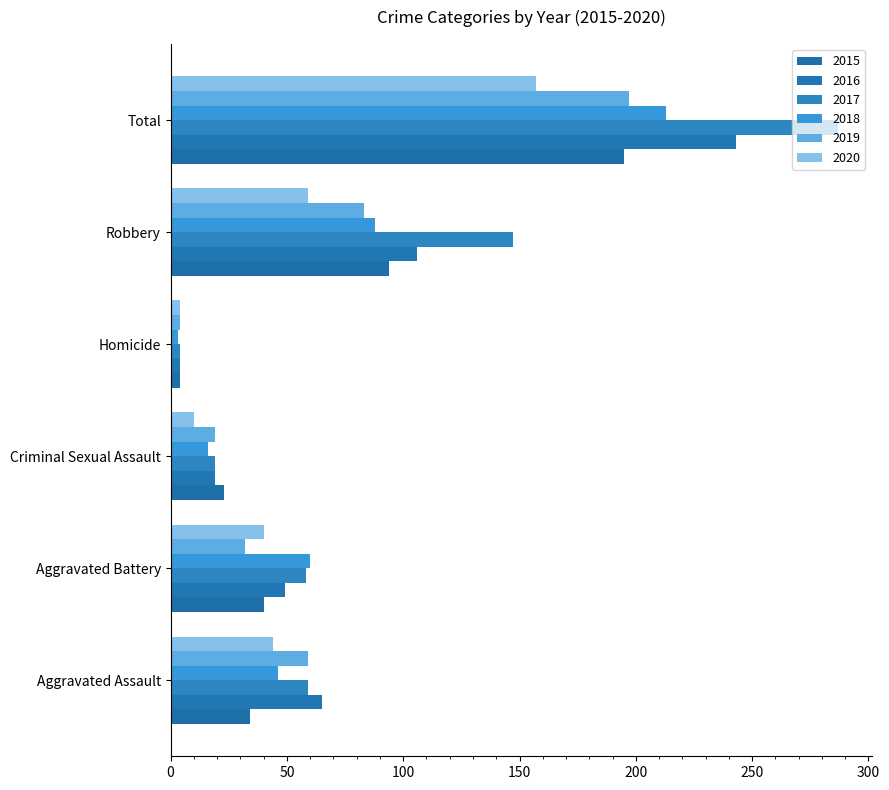

How many categories are shown in the chart?

6